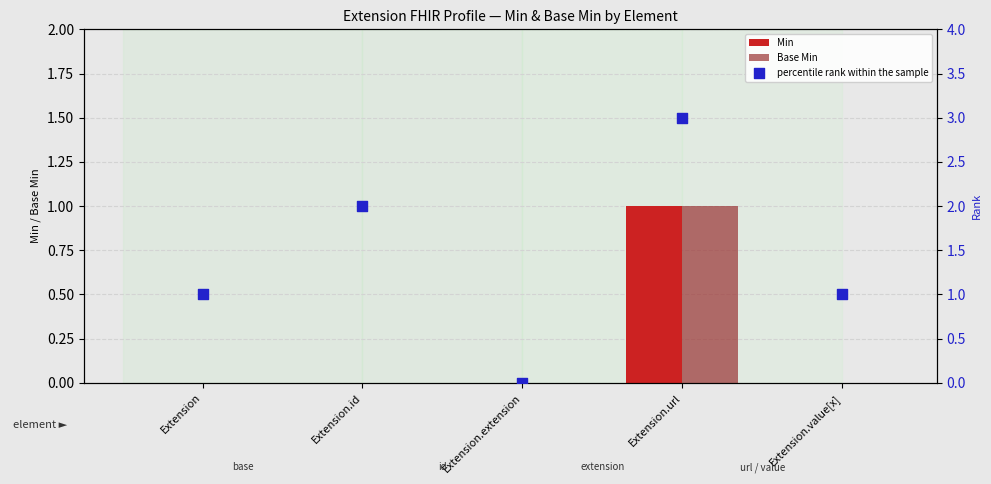

Which series contains the lowest Y value?

Min